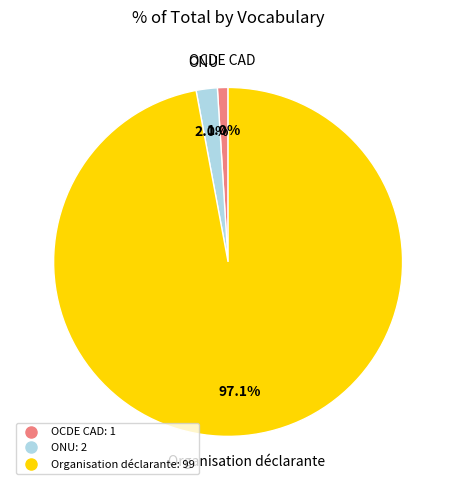

Is it true that Organisation déclarante is 97% of the pie?

True